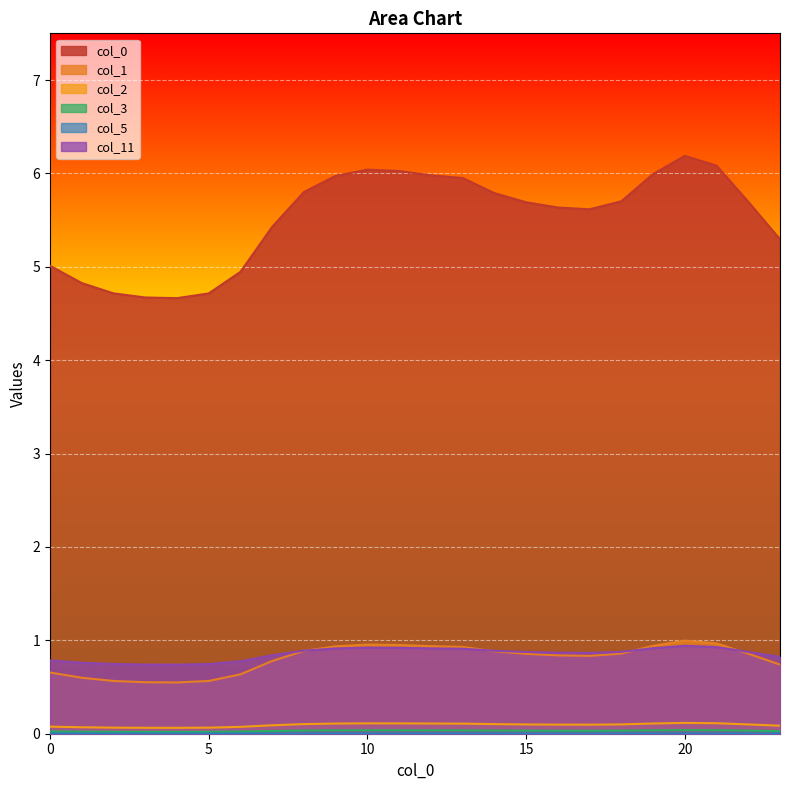

What is the sum of the 11 values at 22 and 10?

1.8